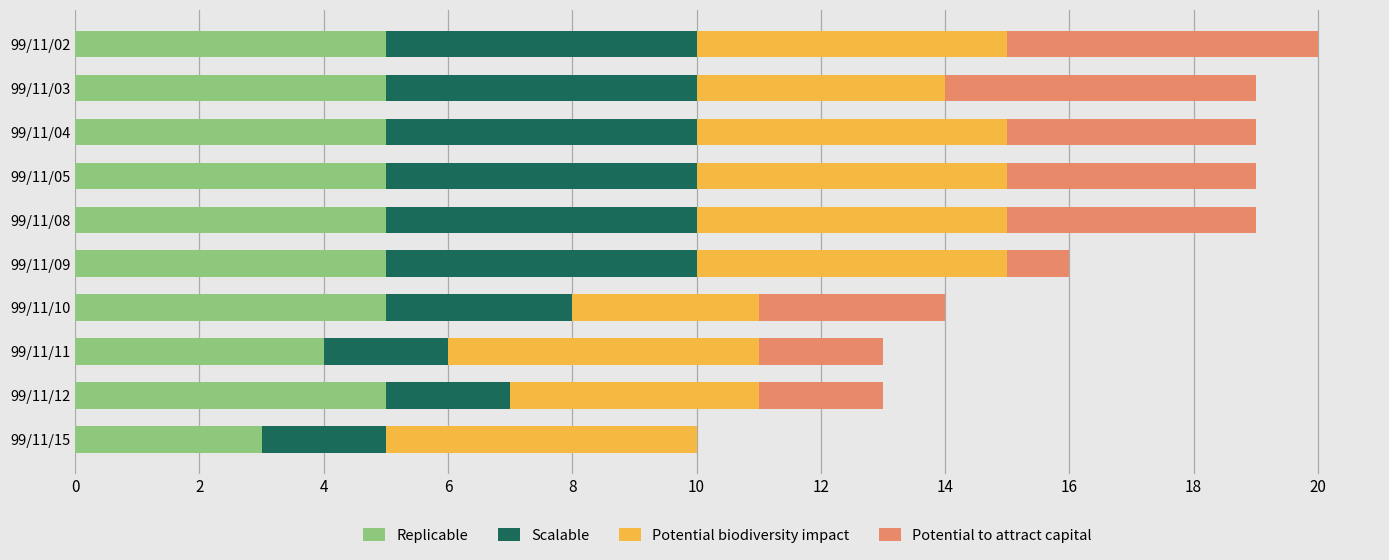

Is it true that Replicable equals 5 at 99/11/05?

True